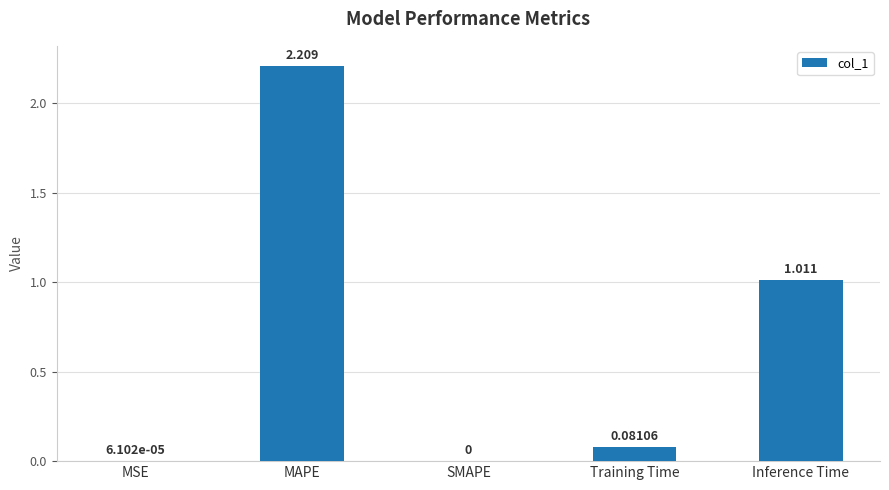

The value at SMAPE is 0.0. True or false?

True